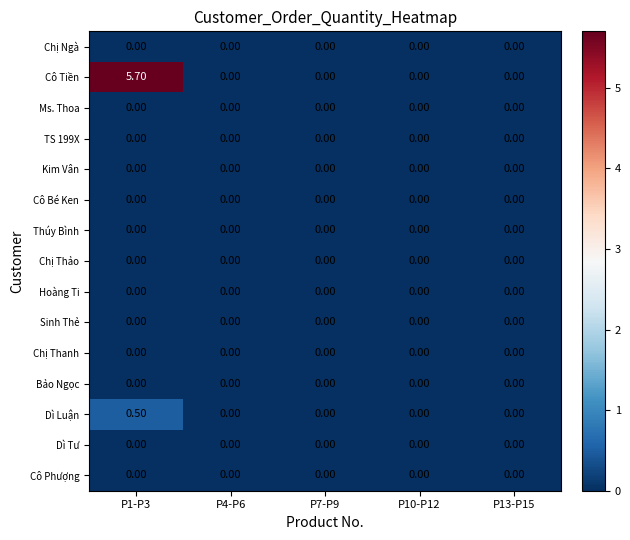

Which series has the largest total across all categories?

Cô Tiền